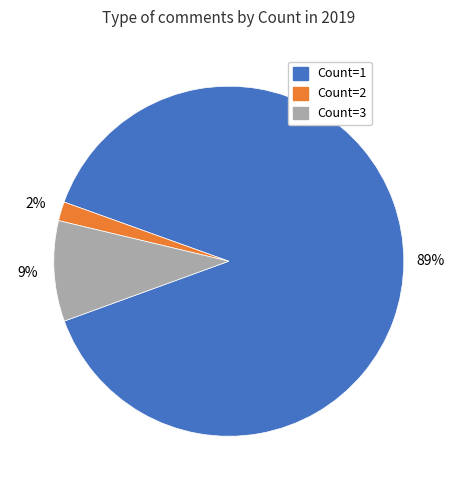

Count the number of slices in the pie.

3